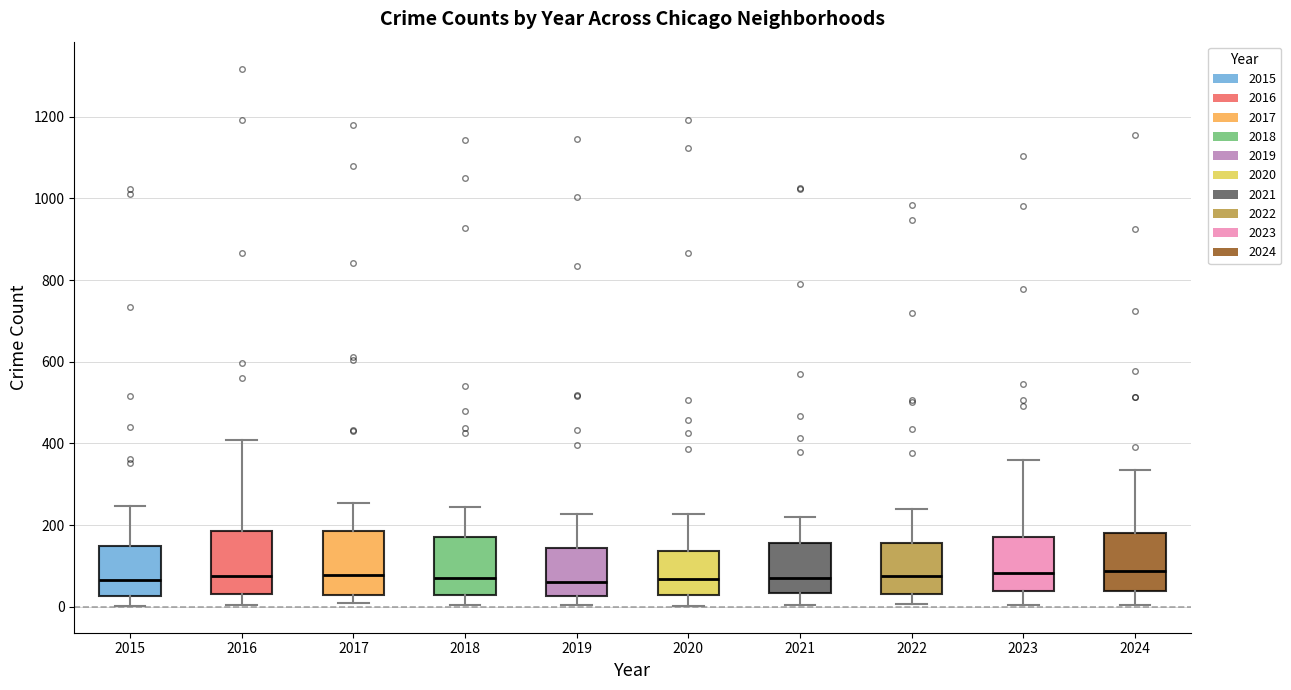

Where is the upper edge of the box at x = 2019 on the y-axis? The values are not printed on the chart, so give them approximately, as read against the axis.

140